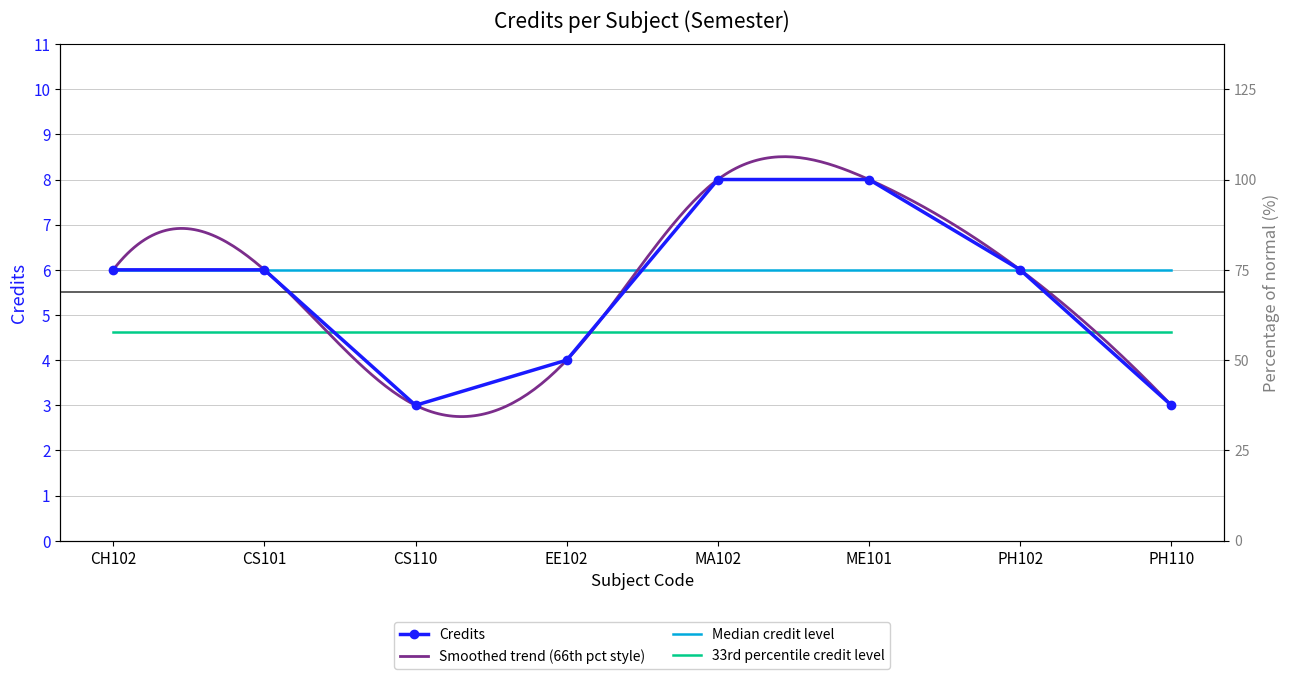

List the labels in order of value, smallest first.

CS110, PH110, EE102, CH102, CS101, PH102, MA102, ME101